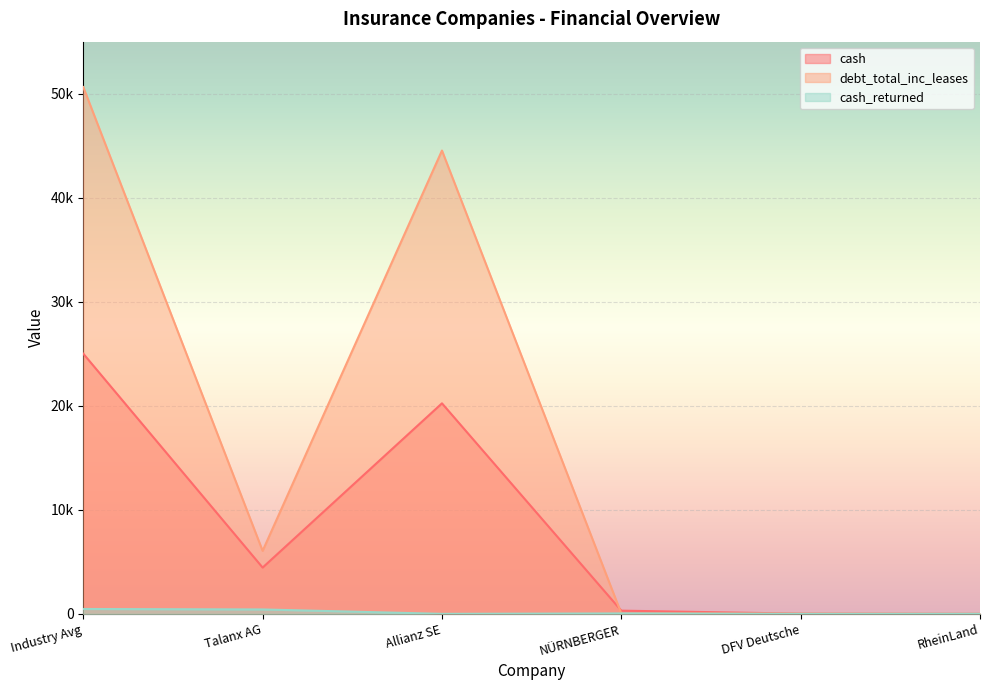

True or false: debt_total_inc_leases has a value of 20344.4 at Allianz SE.

False